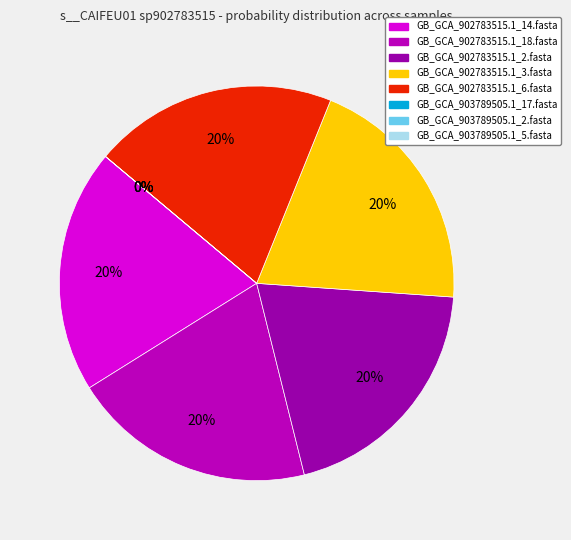

True or false: GB_GCA_903789505.1_5.fasta accounts for 1% of the total.

False